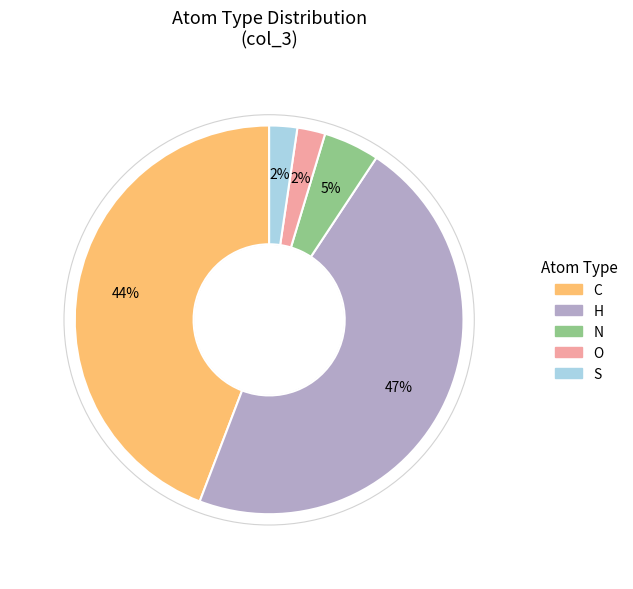

Do O and H together represent more than half of the pie?

No